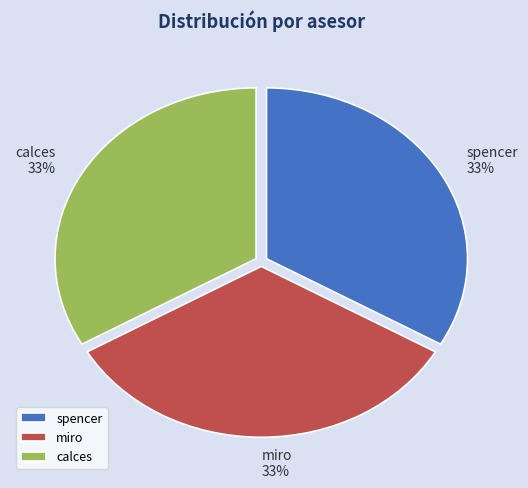

How many segments does this pie chart have?

3